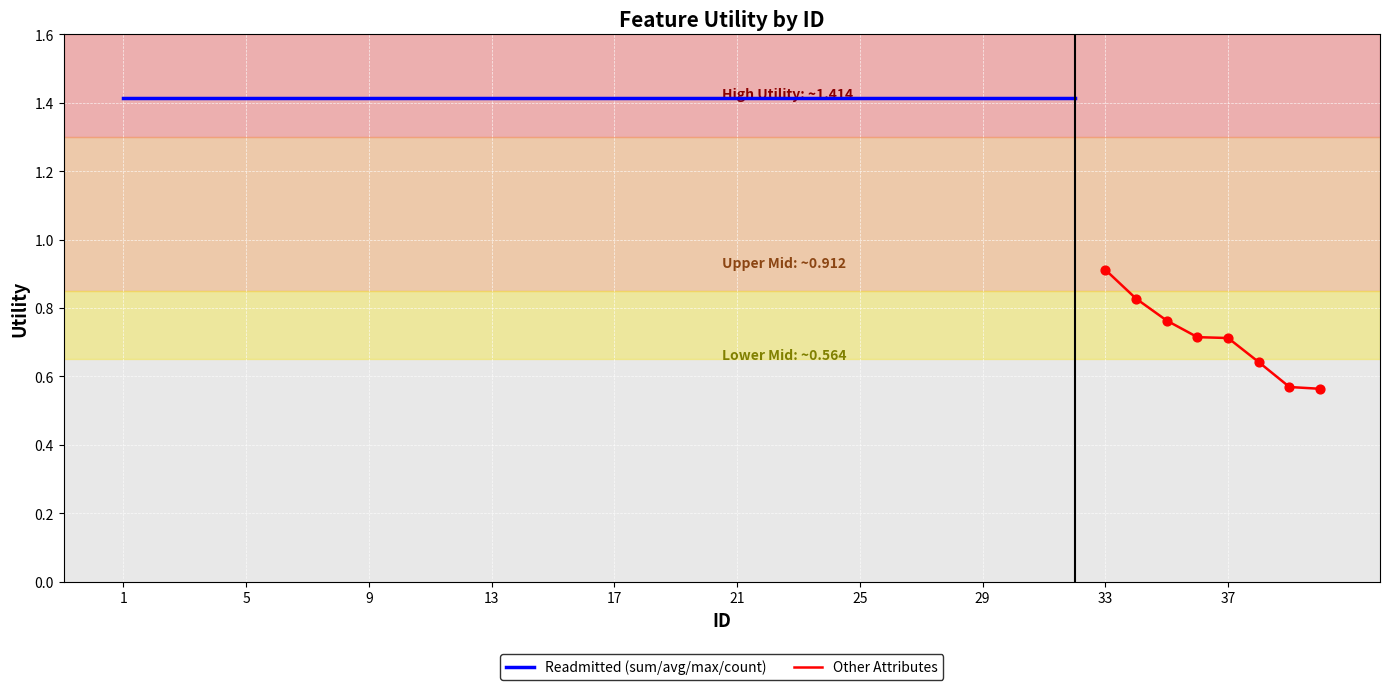

Approximately how many times larger is the value at 24 compared to 2?

1.0